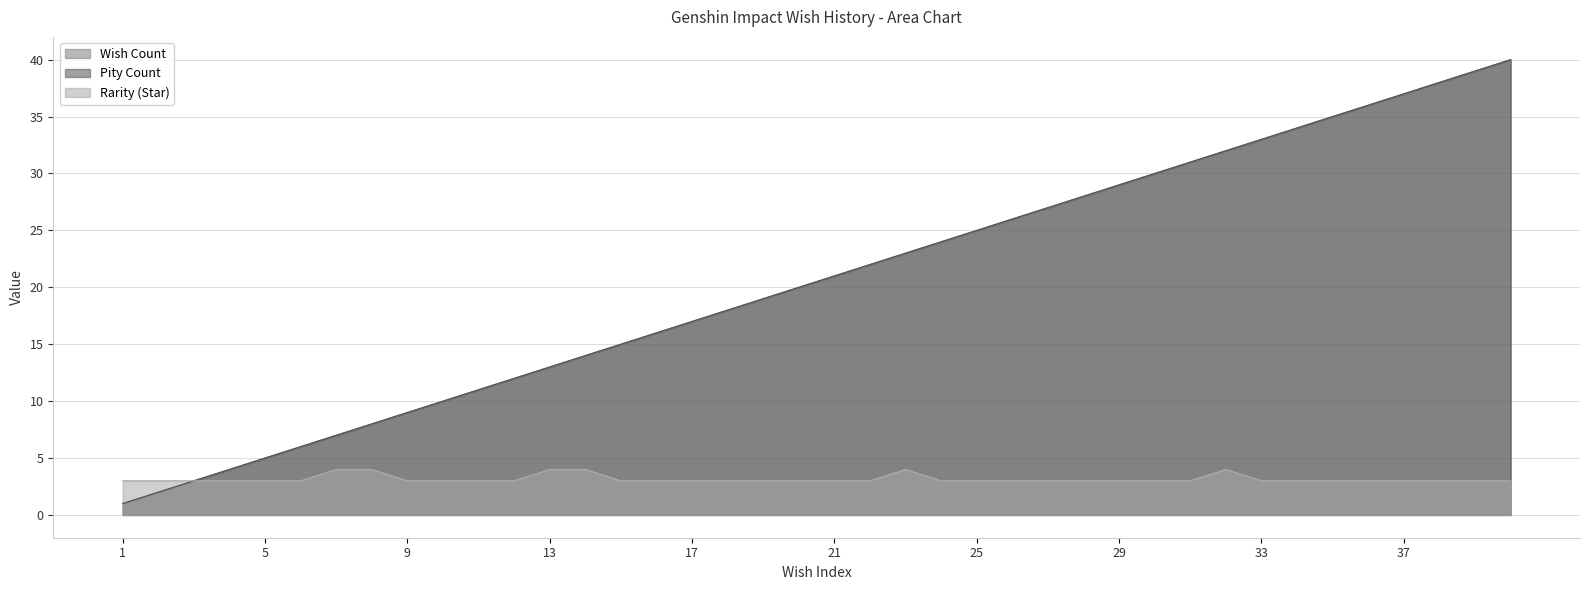

List the series in order of their peak value, highest first.

Wish Count, Pity Count, Rarity (Star)